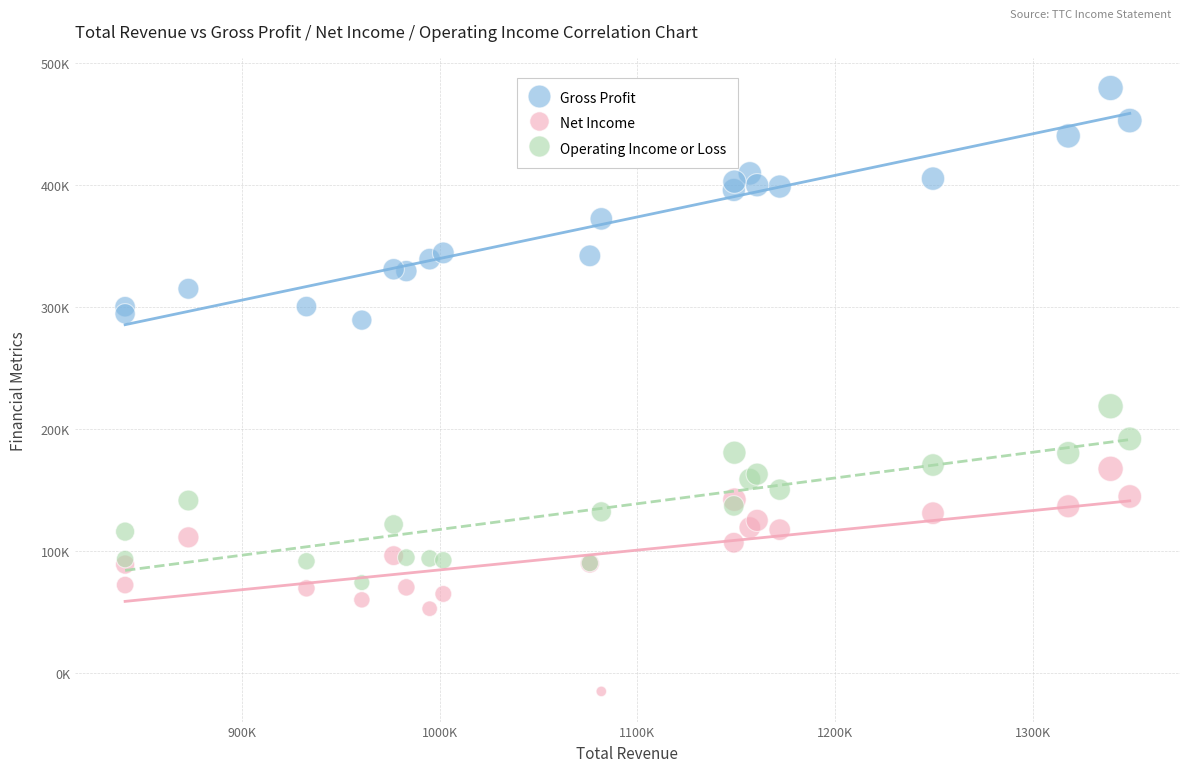

Which series has the widest spread of Y values?

Gross Profit